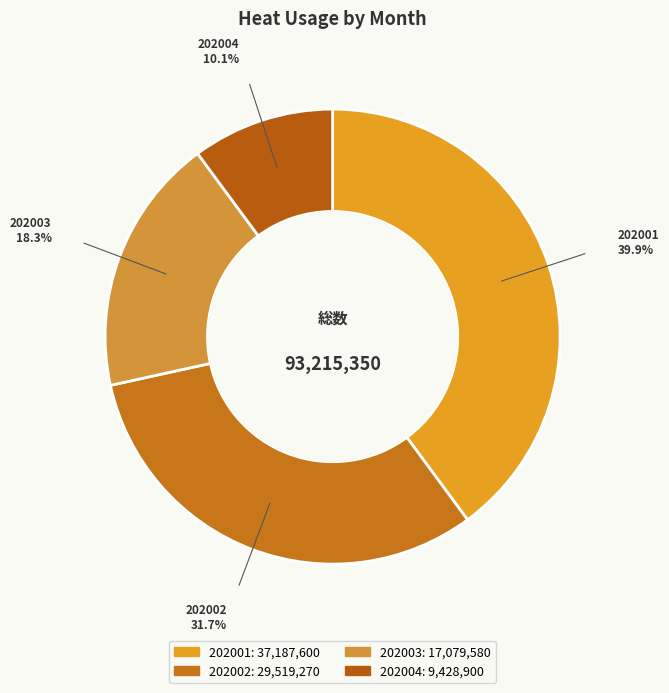

Approximately how many times larger is the value at 202003 compared to 202002?

0.6